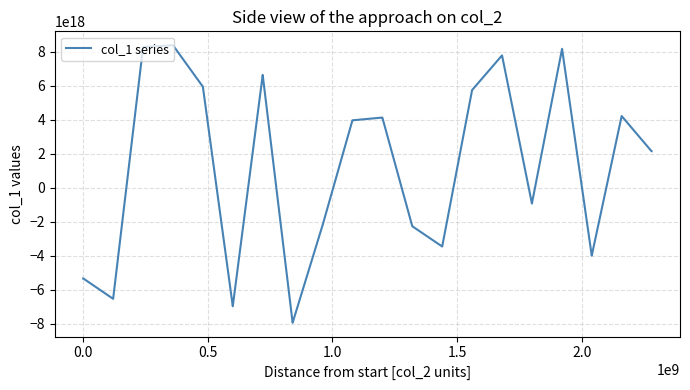

Is this an area chart (filled region under the line)?

No